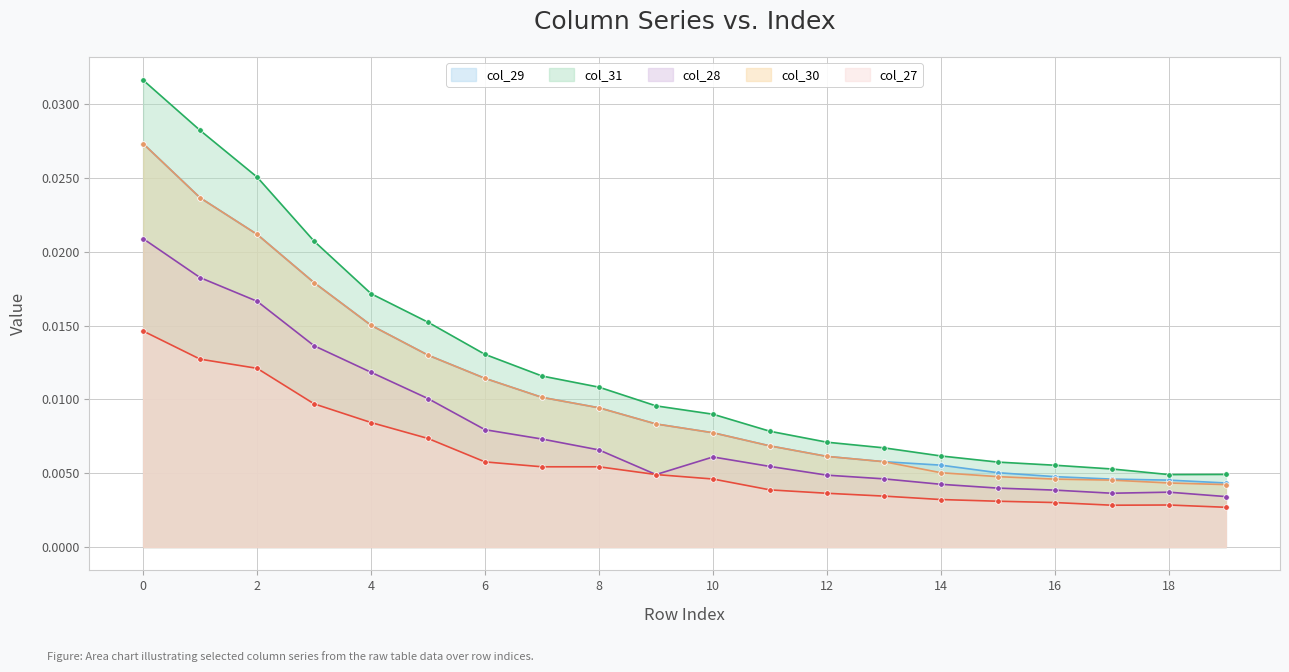

Rank the series by their maximum value, from highest to lowest.

col_31, col_29, col_30, col_28, col_27